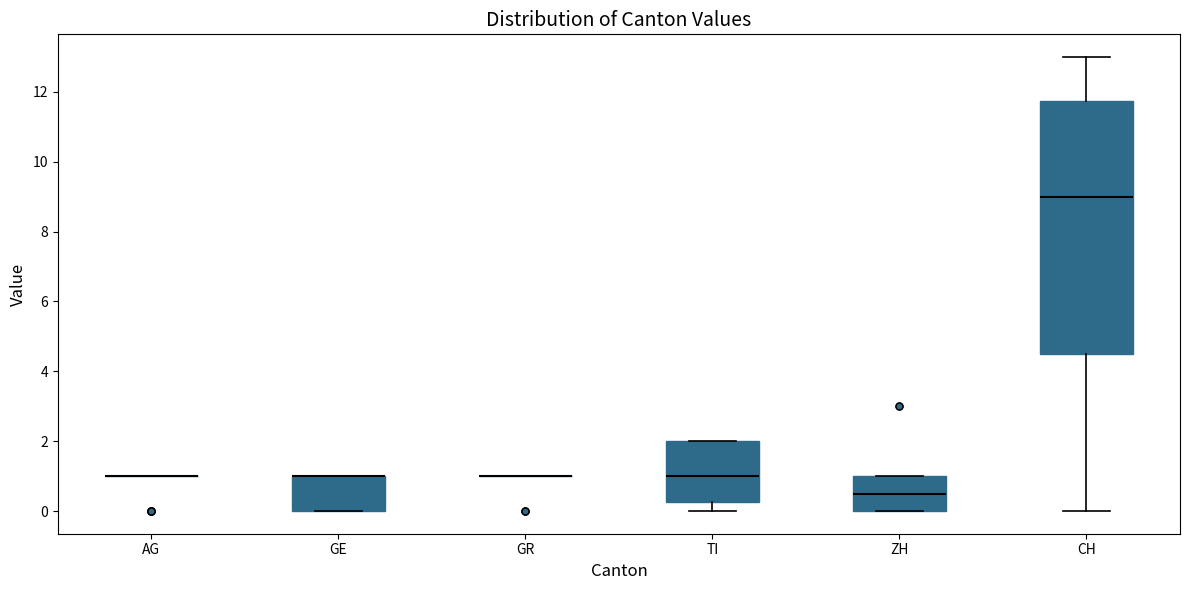

Reading left to right, transcribe this box plot: for each box, give where its median line is, the range the box spans, and where its two whiskers end, as read against the y-axis. The values are not printed on the chart, so give them approximately, as read against the axis.

AG: box collapsed to a line at 1.0, whiskers 1.0 to 1.0
GE: median 1.0 (drawn on the box's upper edge), box 0.0 to 1.0, whiskers 0.0 to 1.0
GR: box collapsed to a line at 1.0, whiskers 1.0 to 1.0
TI: median 1.0, box 0.2 to 2.0, whiskers 0.0 to 2.0
ZH: median 0.6, box 0.0 to 1.0, whiskers 0.0 to 1.0
CH: median 9.0, box 4.6 to 11.8, whiskers 0.0 to 13.0